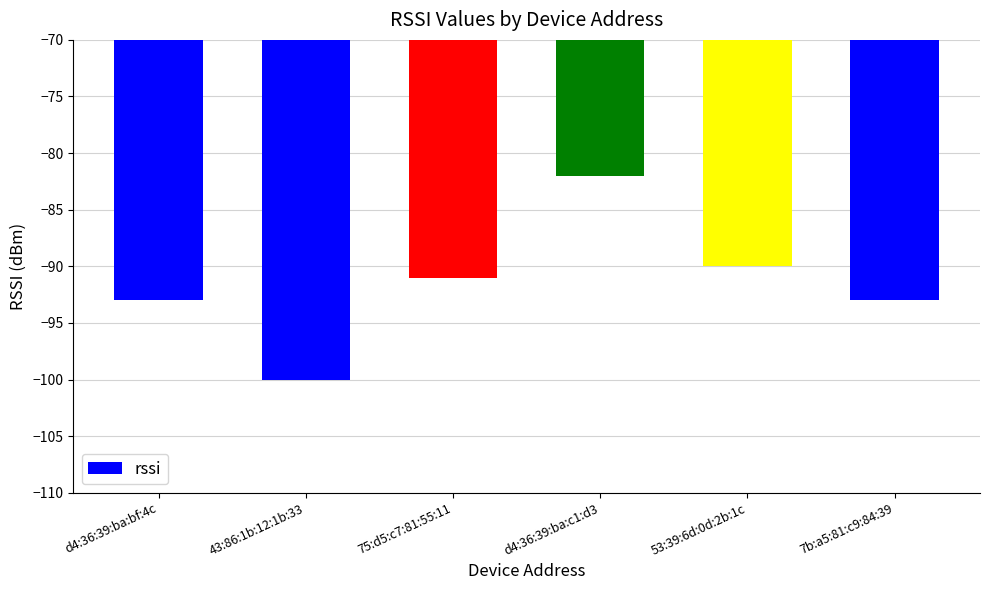

What is the difference between the maximum and minimum values?

18